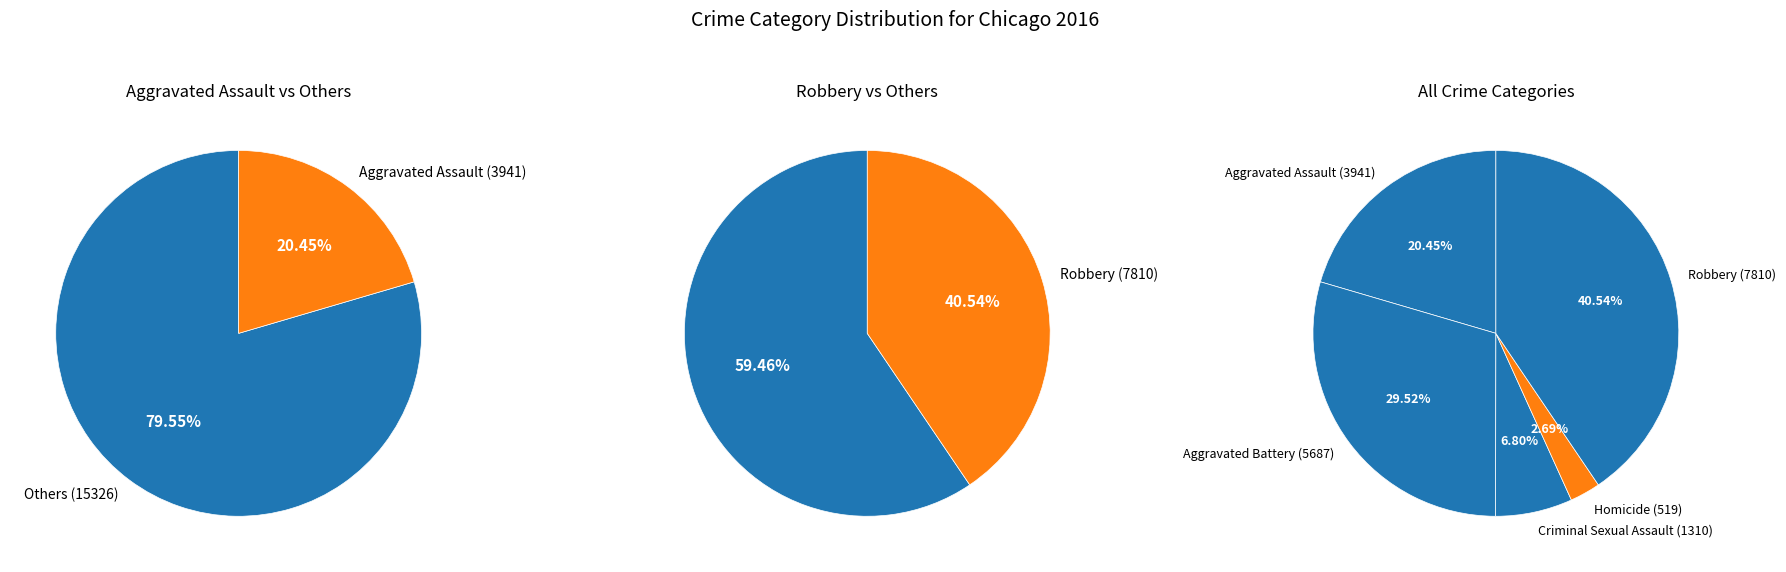

Approximately how many times larger is the value at Robbery compared to Criminal Sexual Assault?

6.0